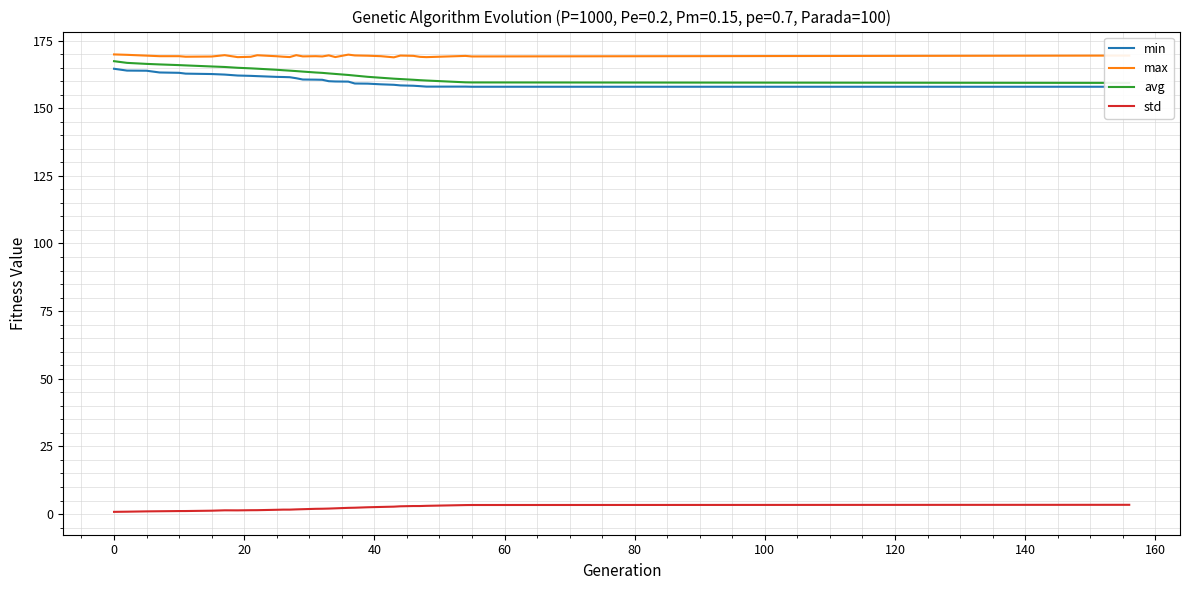

True or false: avg has more than 0 interior local peaks.

False